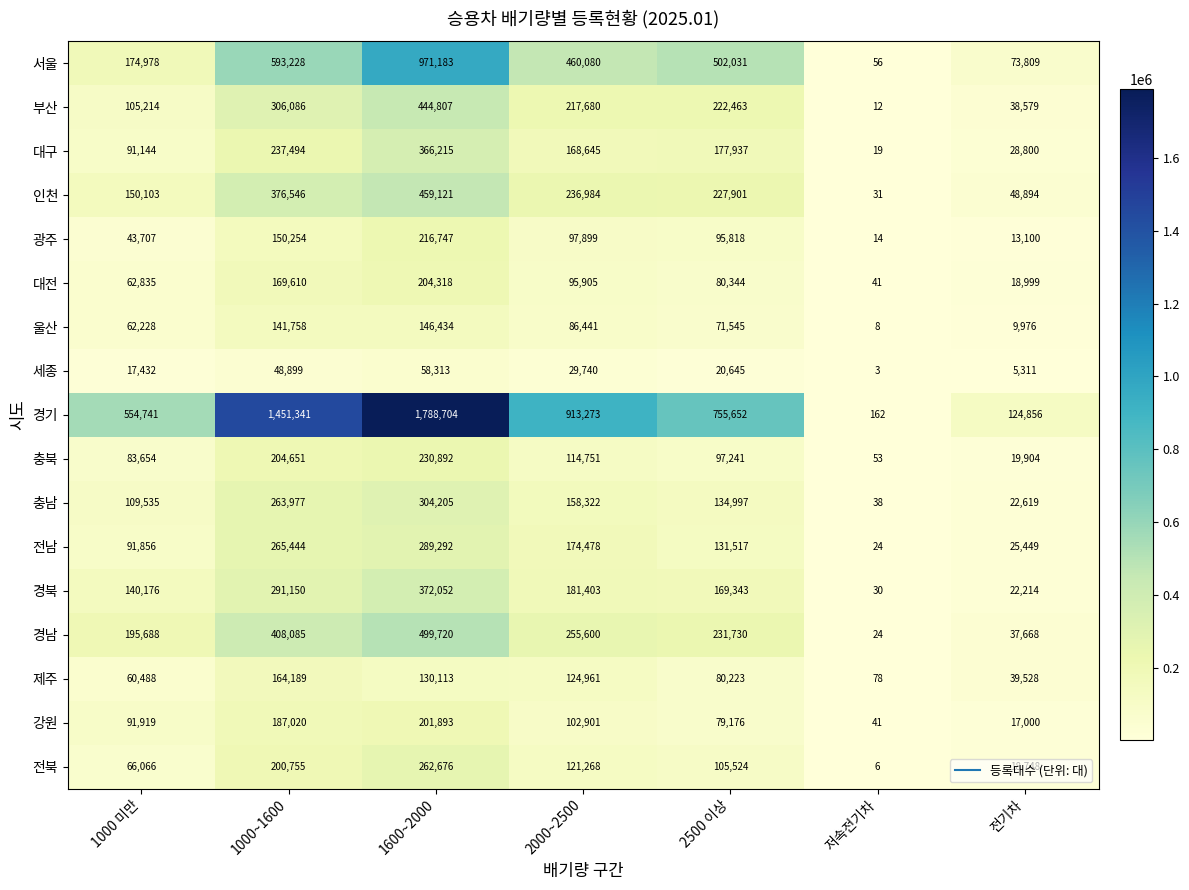

The value of 울산 at 1000 미만 is 62228. True or false?

True